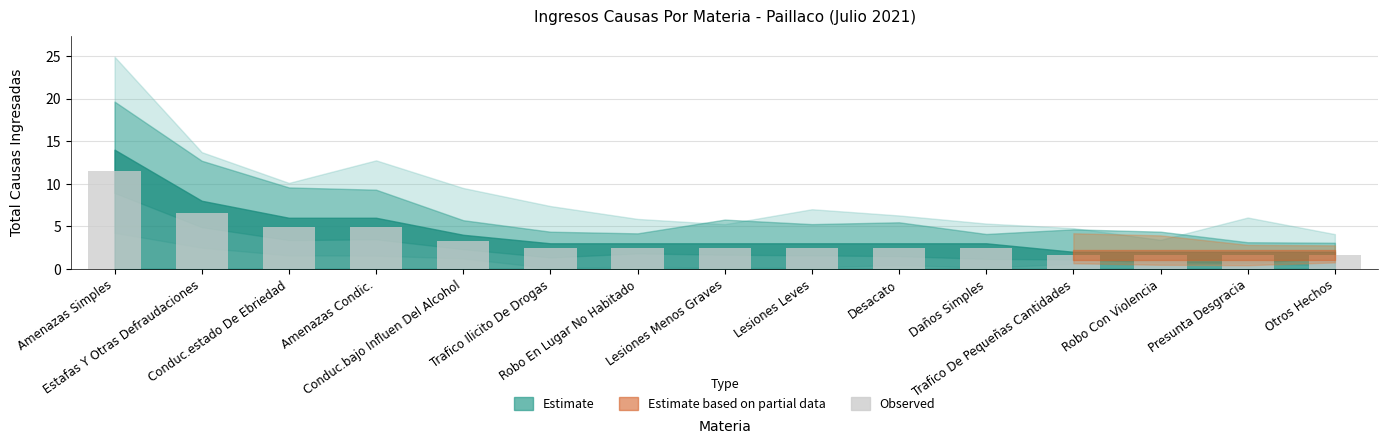

Which category has the highest value across all series?

Amenazas Simples